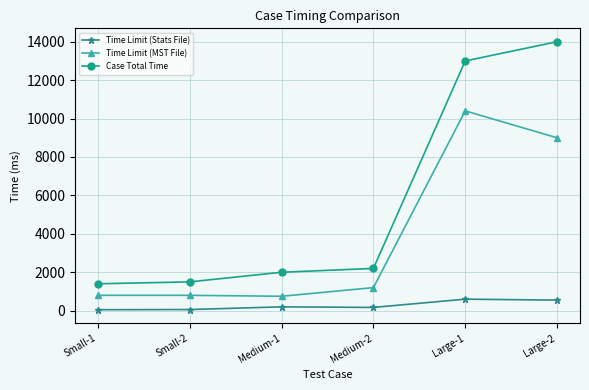

Which series has the largest range (max minus min)?

Case Total Time